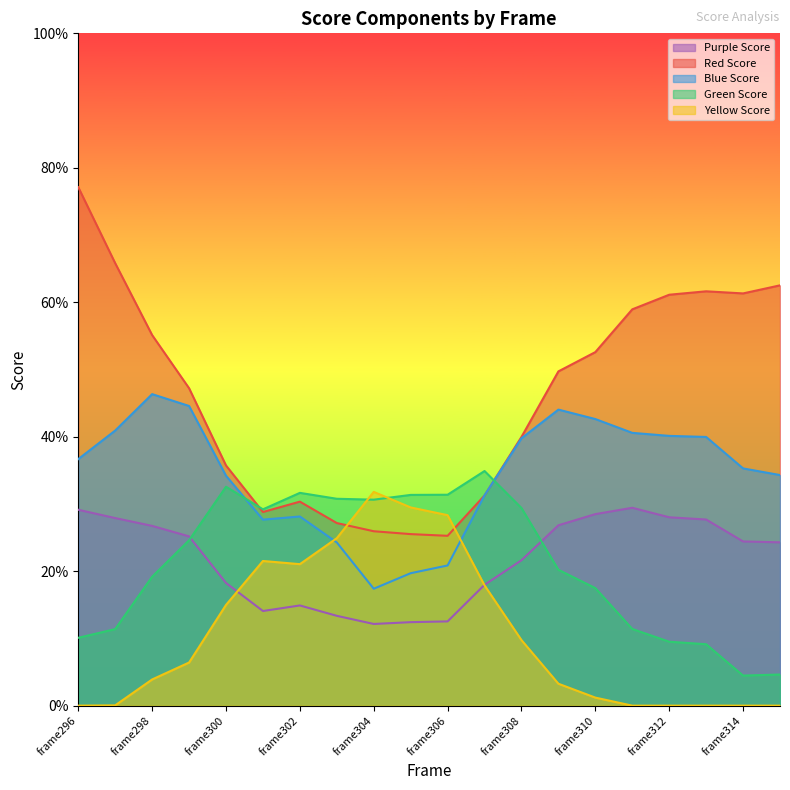

What is the maximum value for Blue Score?

0.5